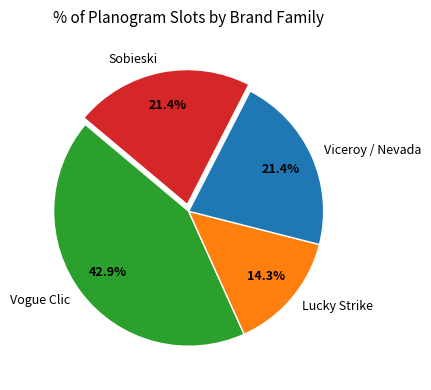

Which slice is the smallest?

Lucky Strike